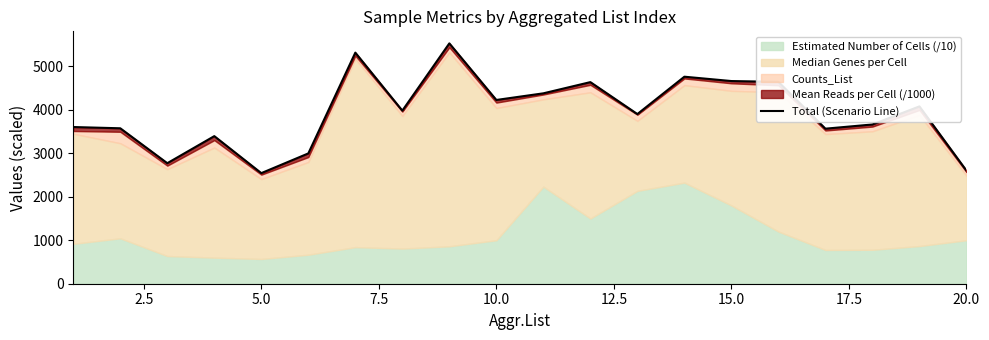

What is the difference between the maximum and minimum values?

2983.8